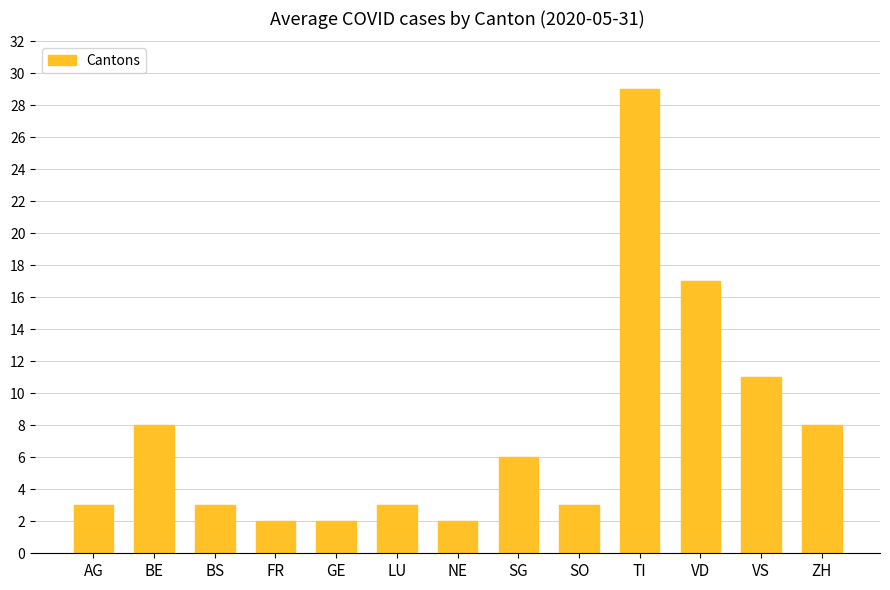

What position from the left is AG?

1